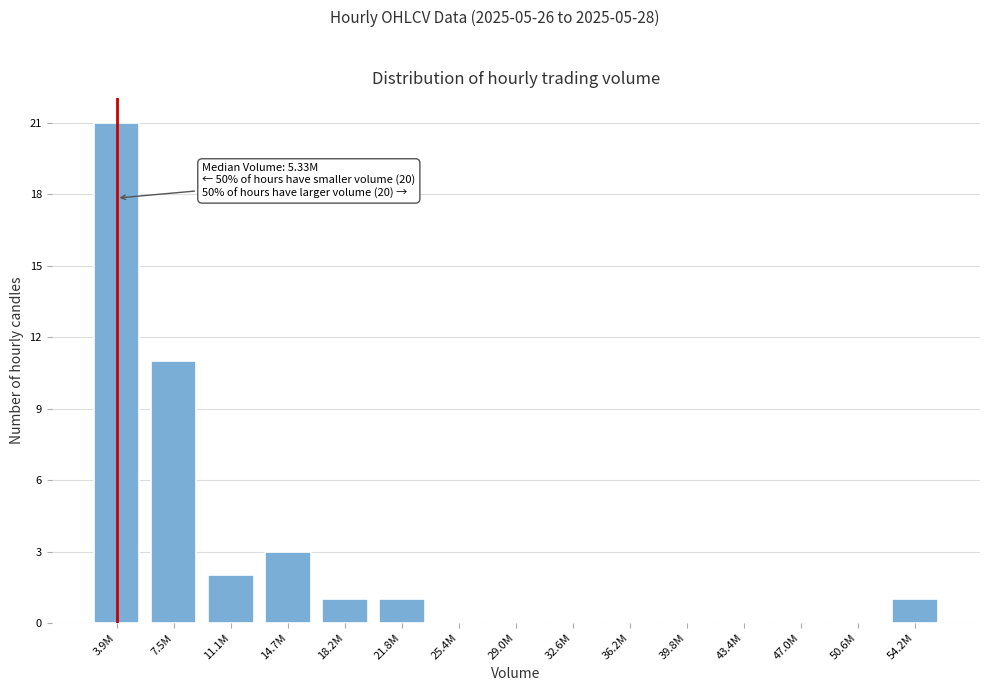

Reading left to right, list all the values displayed in this chart.

3.9M=21	7.5M=11	11.1M=2	14.7M=3	18.2M=1	21.8M=1	25.4M=0	29.0M=0	32.6M=0	36.2M=0	39.8M=0	43.4M=0	47.0M=0	50.6M=0	54.2M=1